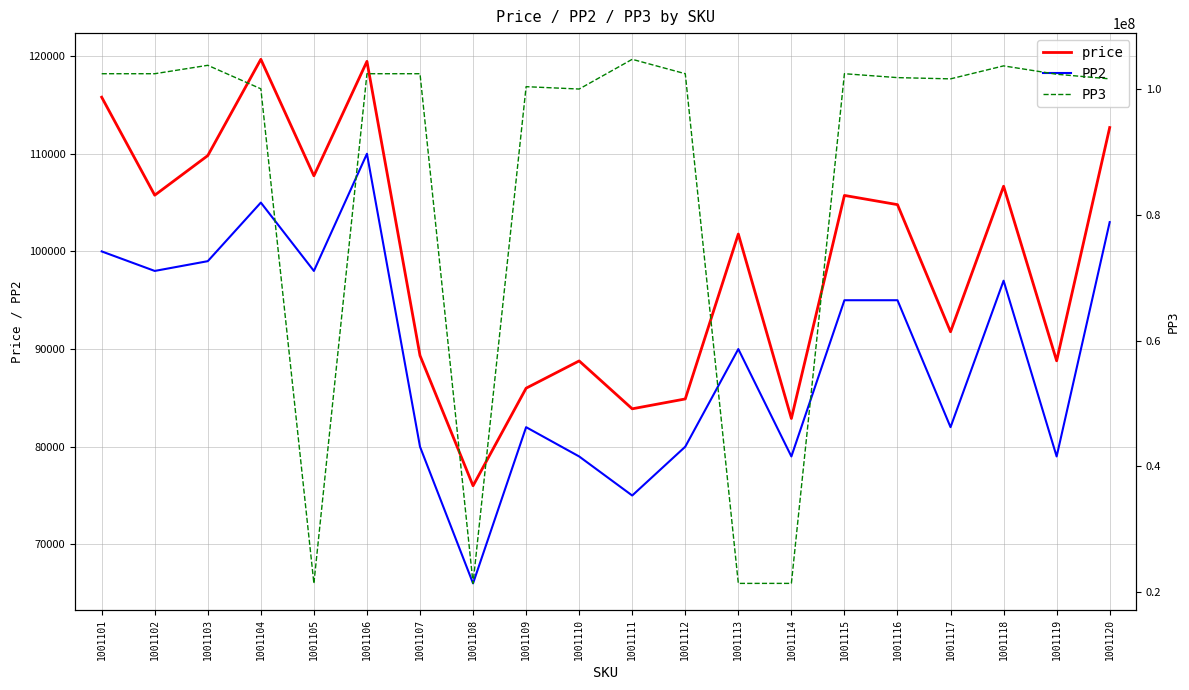

What is the difference between the highest and lowest values at 1001110?

99958883